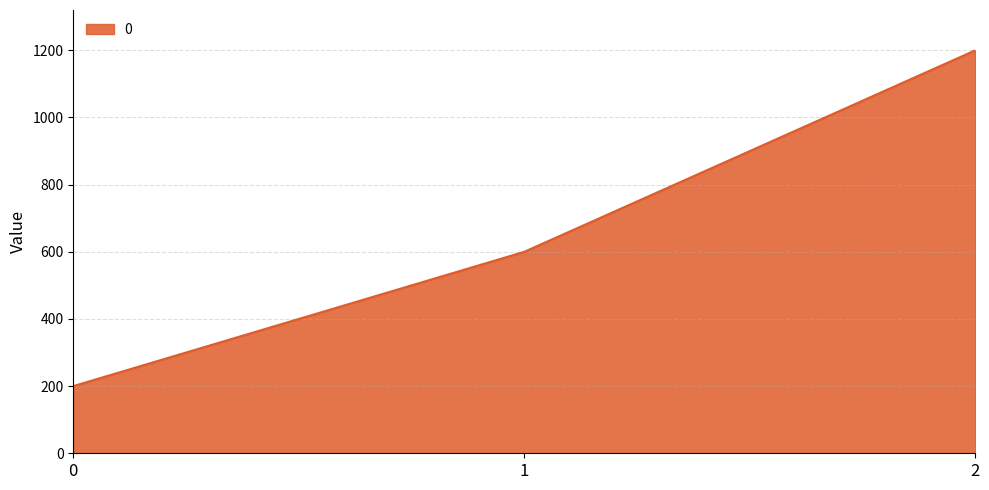

What is the maximum value shown in the chart?

1200